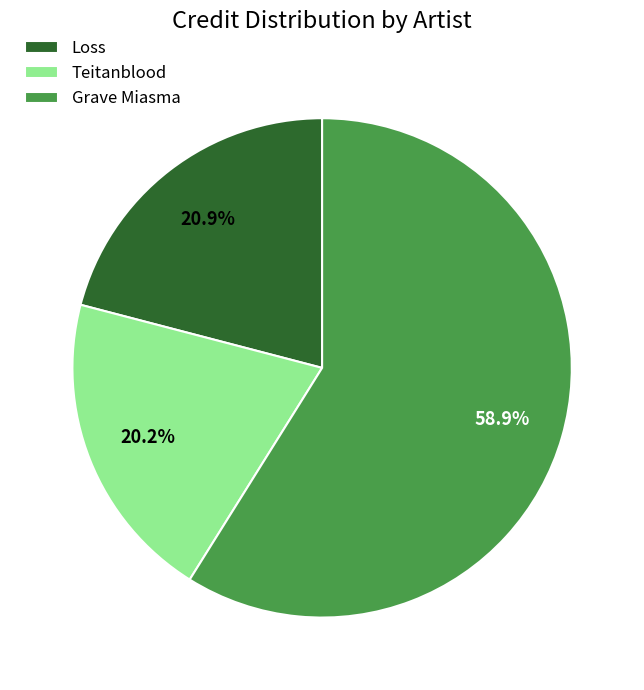

Count the number of slices in the pie.

3